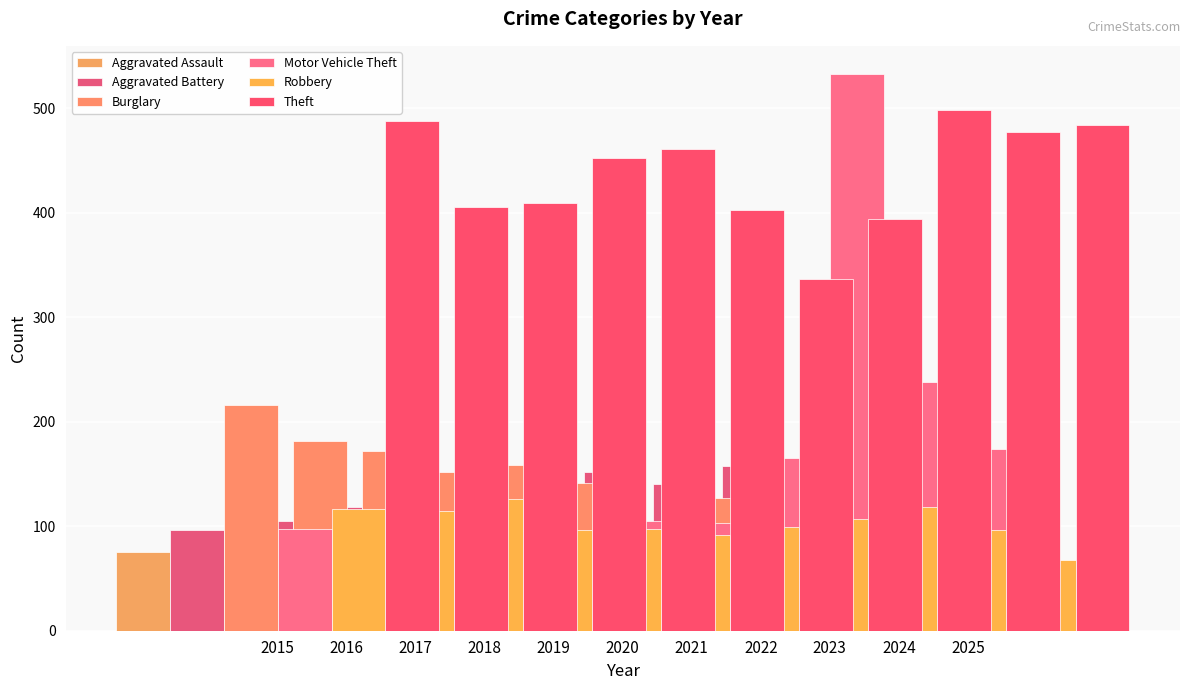

What value does the Theft series have at 2020?

452